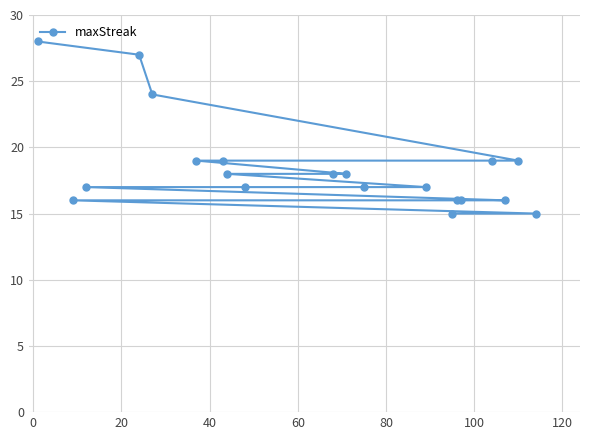

Count the number of values greater than 18.

7